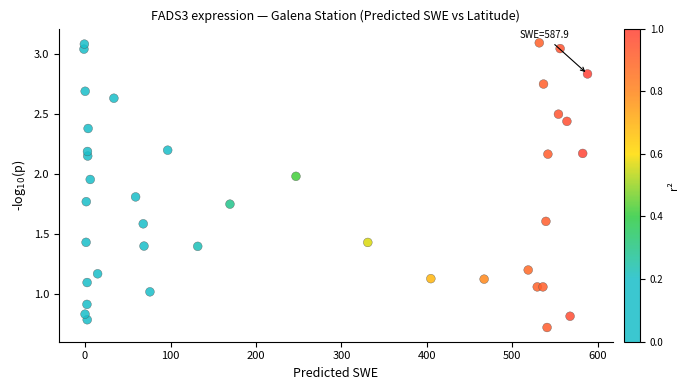

What is the range of X values (max minus min)?

589.2